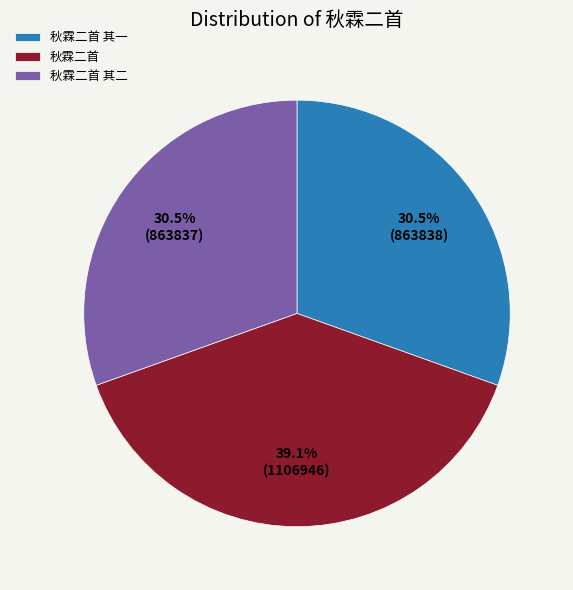

What is the ratio of the value at 秋霖二首 to the value at 秋霖二首 其二?

1.3